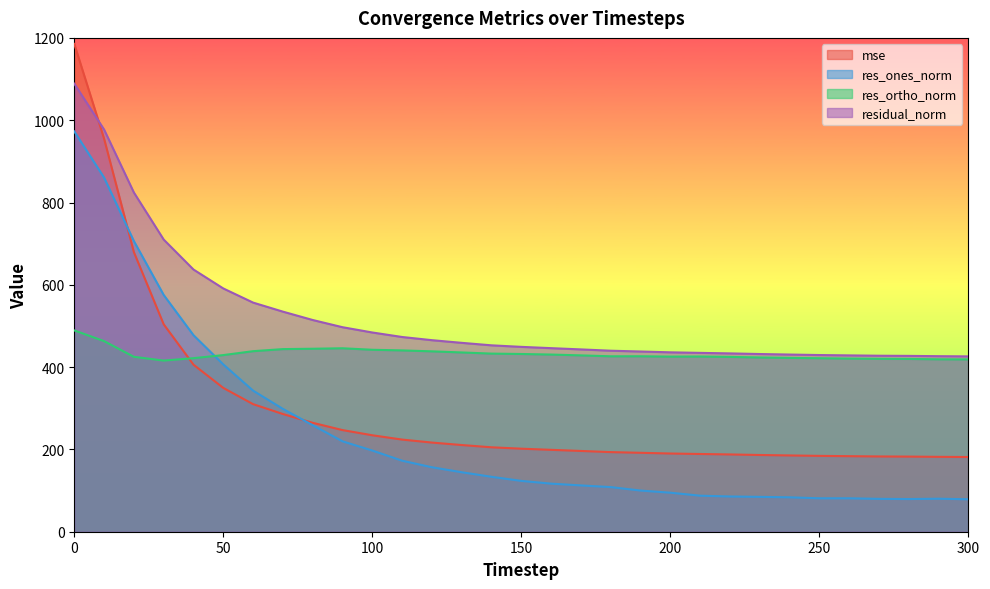

Rank the series by their maximum value, from highest to lowest.

mse, residual_norm, res_ones_norm, res_ortho_norm